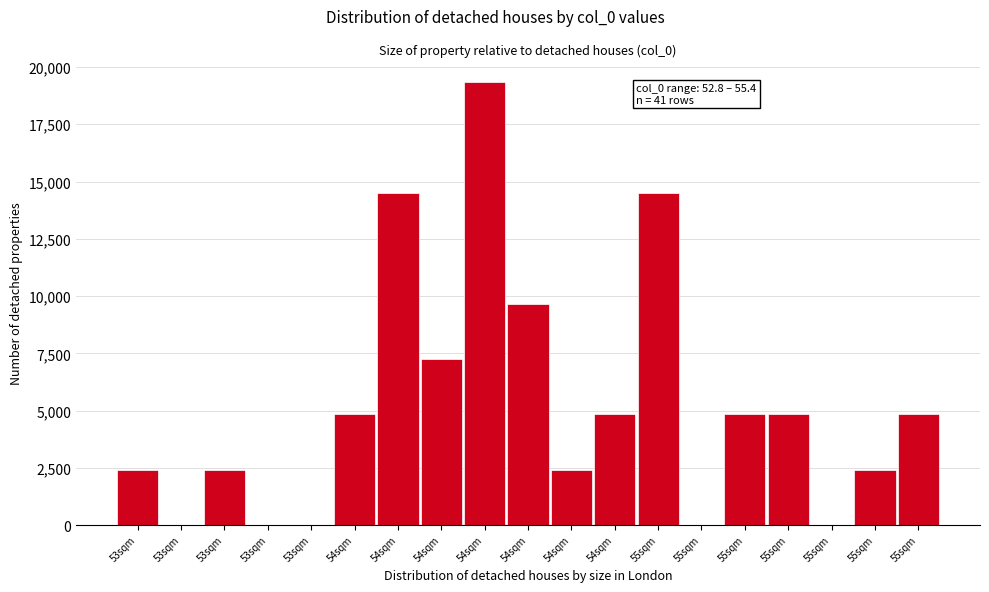

How many series are shown in this chart?

1